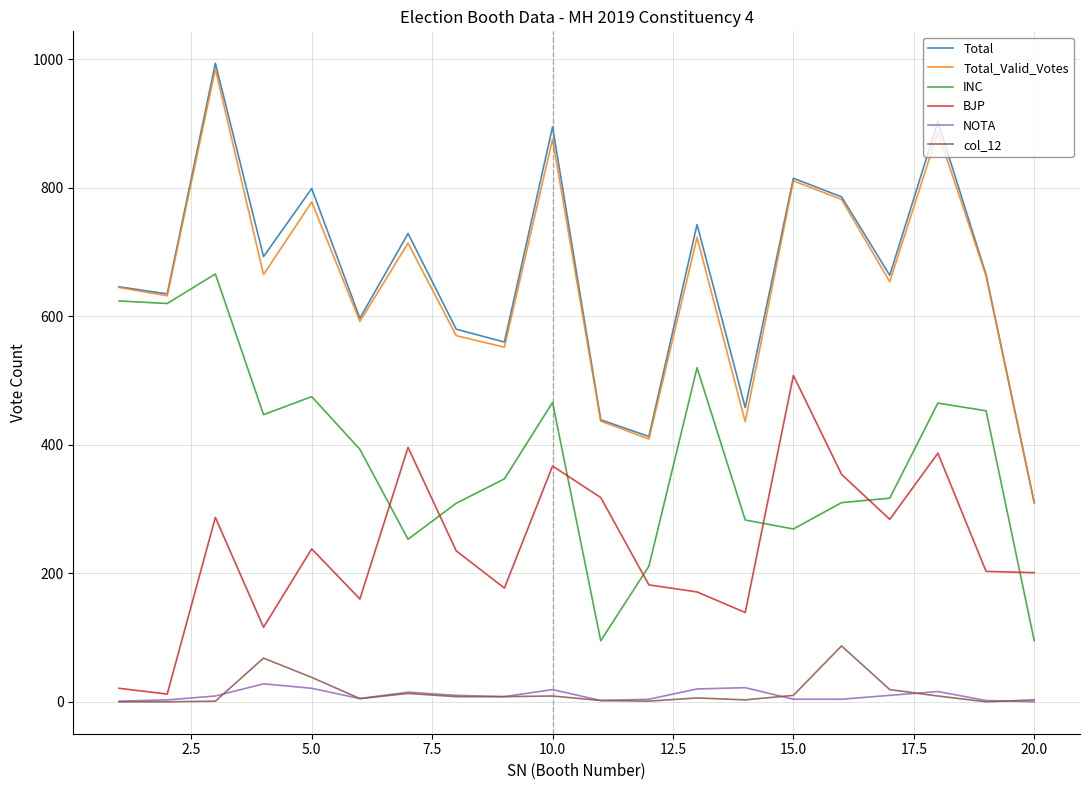

What is the lowest value of the Total series?

310